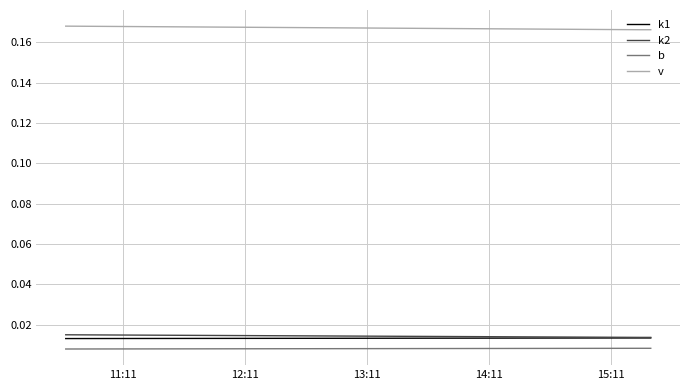

True or false: v and k1 cross at least once.

False